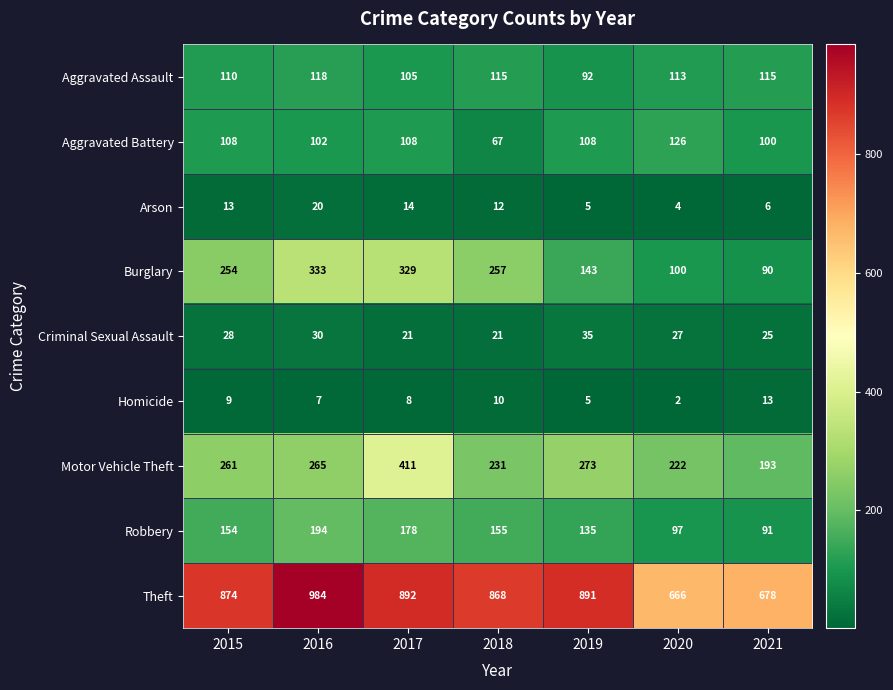

What is the difference between the maximum and second lowest values in the Robbery series?

97